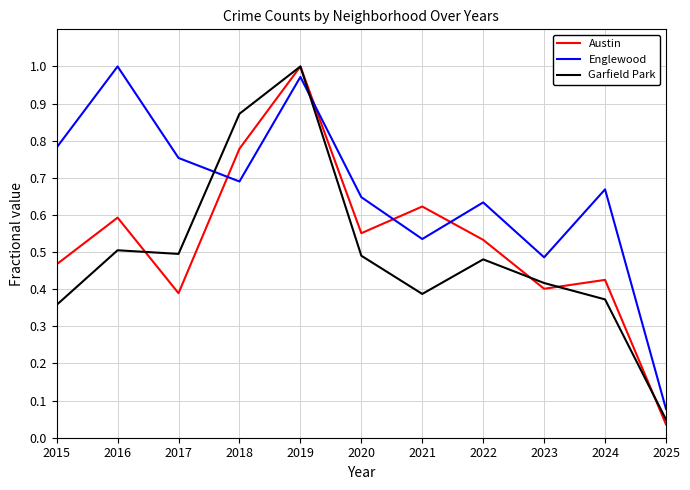

List the labels in order of Austin value, largest first.

2019, 2018, 2021, 2016, 2020, 2022, 2015, 2024, 2023, 2017, 2025